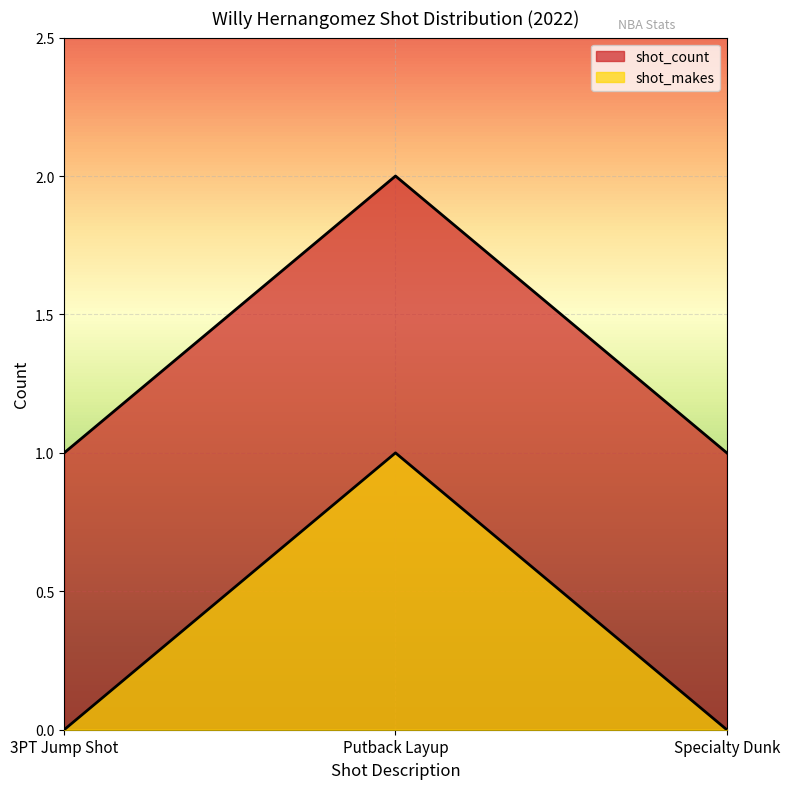

Is it true that shot_makes equals 2 at Putback Layup?

False